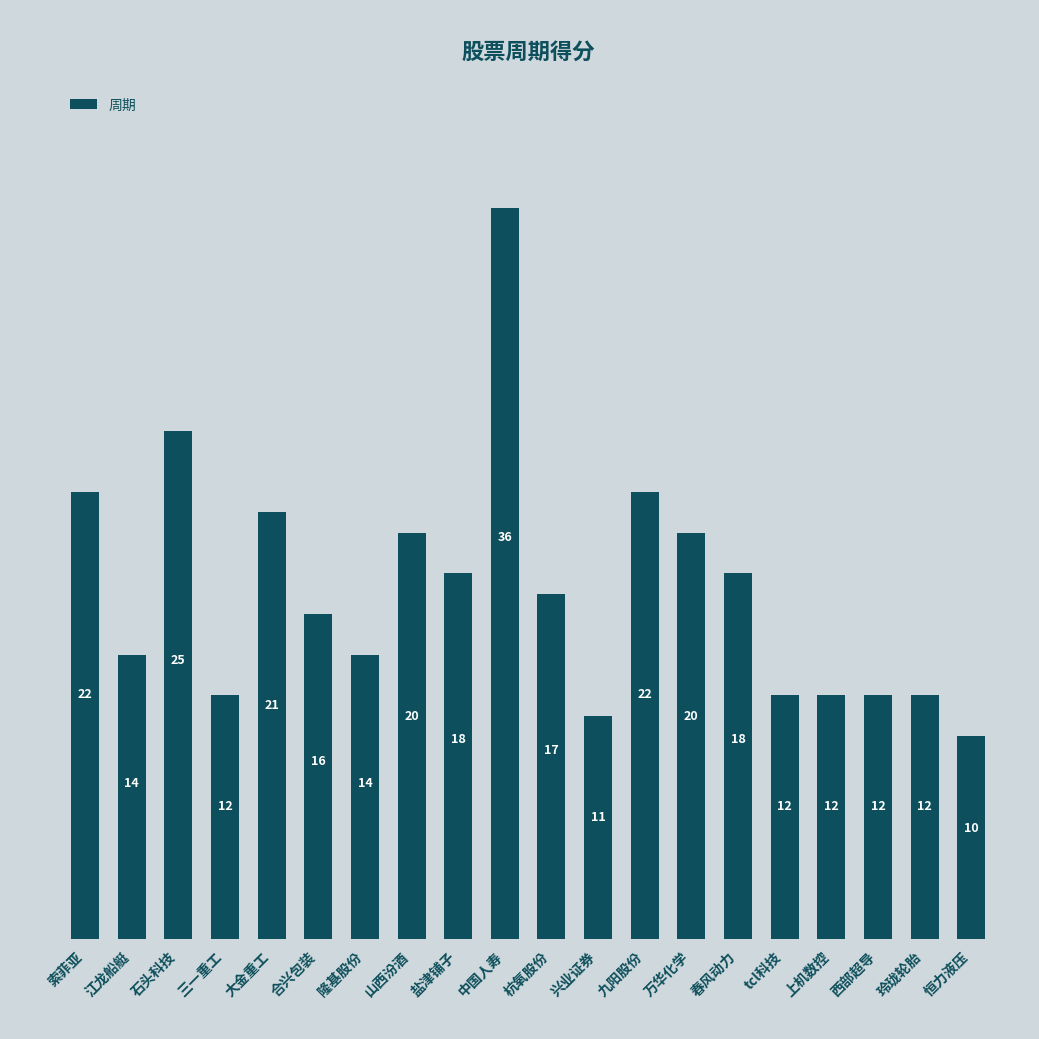

True or false: the data shows 17 at 三一重工.

False